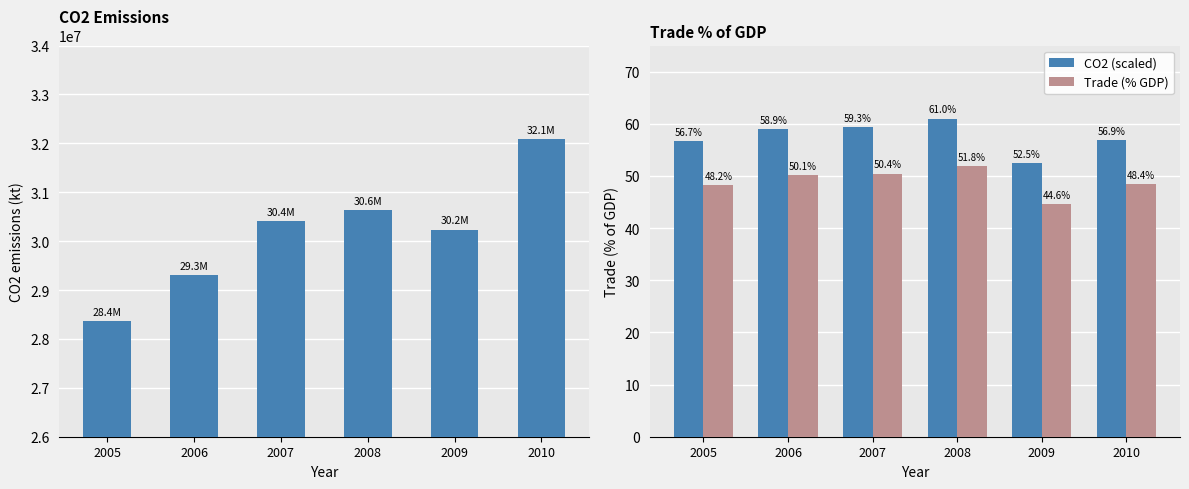

At which category is the sum across all series the highest?

2010